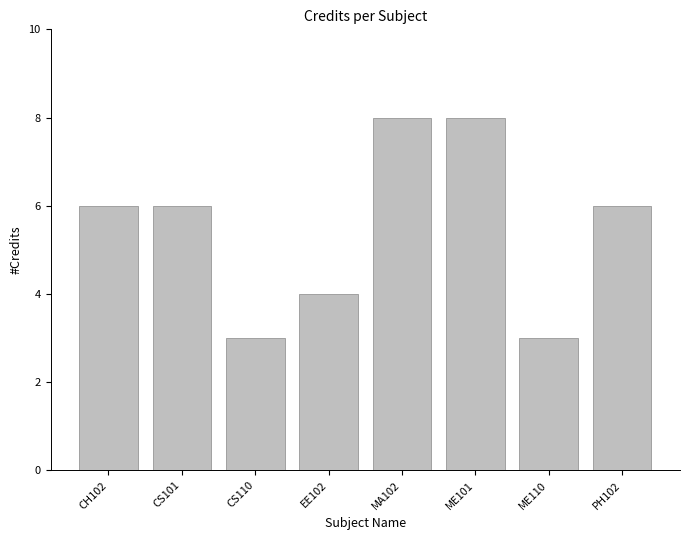

What is the difference between the maximum and minimum values?

5